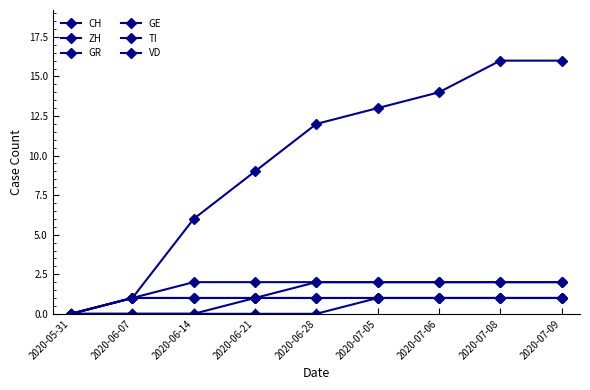

Rank the series at 2020-07-08 from highest to lowest value.

CH, TI, VD, ZH, GR, GE